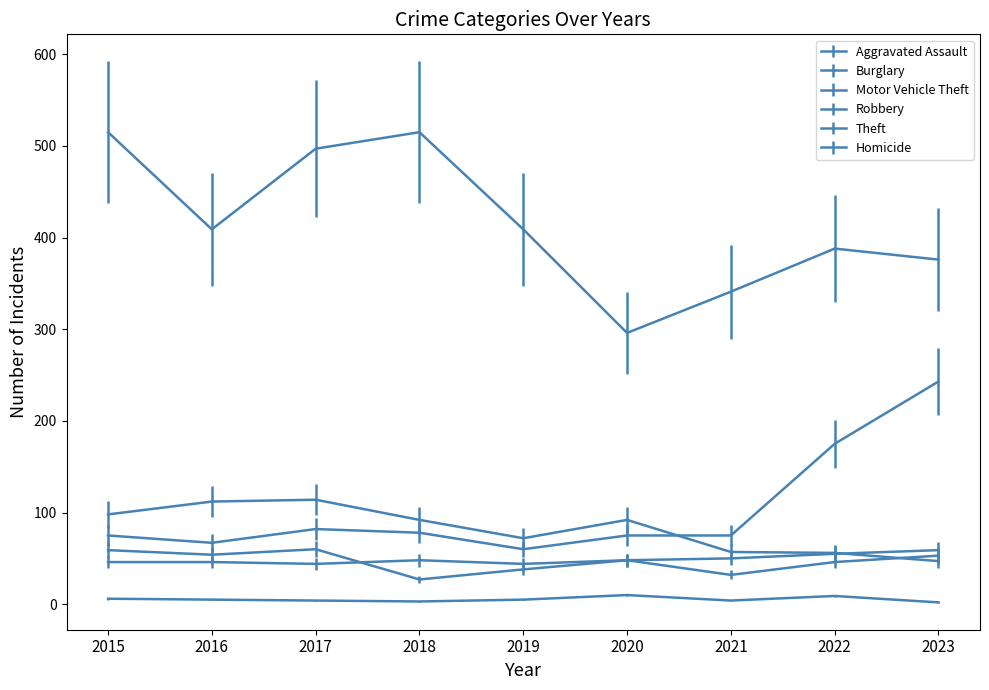

Reading left to right, extract all data points from this chart.

Aggravated Assault: 46	46	44	48	44	48	50	55	59
Burglary: 98	112	114	92	72	92	57	56	47
Motor Vehicle Theft: 75	67	82	78	60	75	75	175	243
Robbery: 59	54	60	27	38	48	32	46	53
Theft: 515	409	497	515	409	296	341	388	376
Homicide: 6	5	4	3	5	10	4	9	2